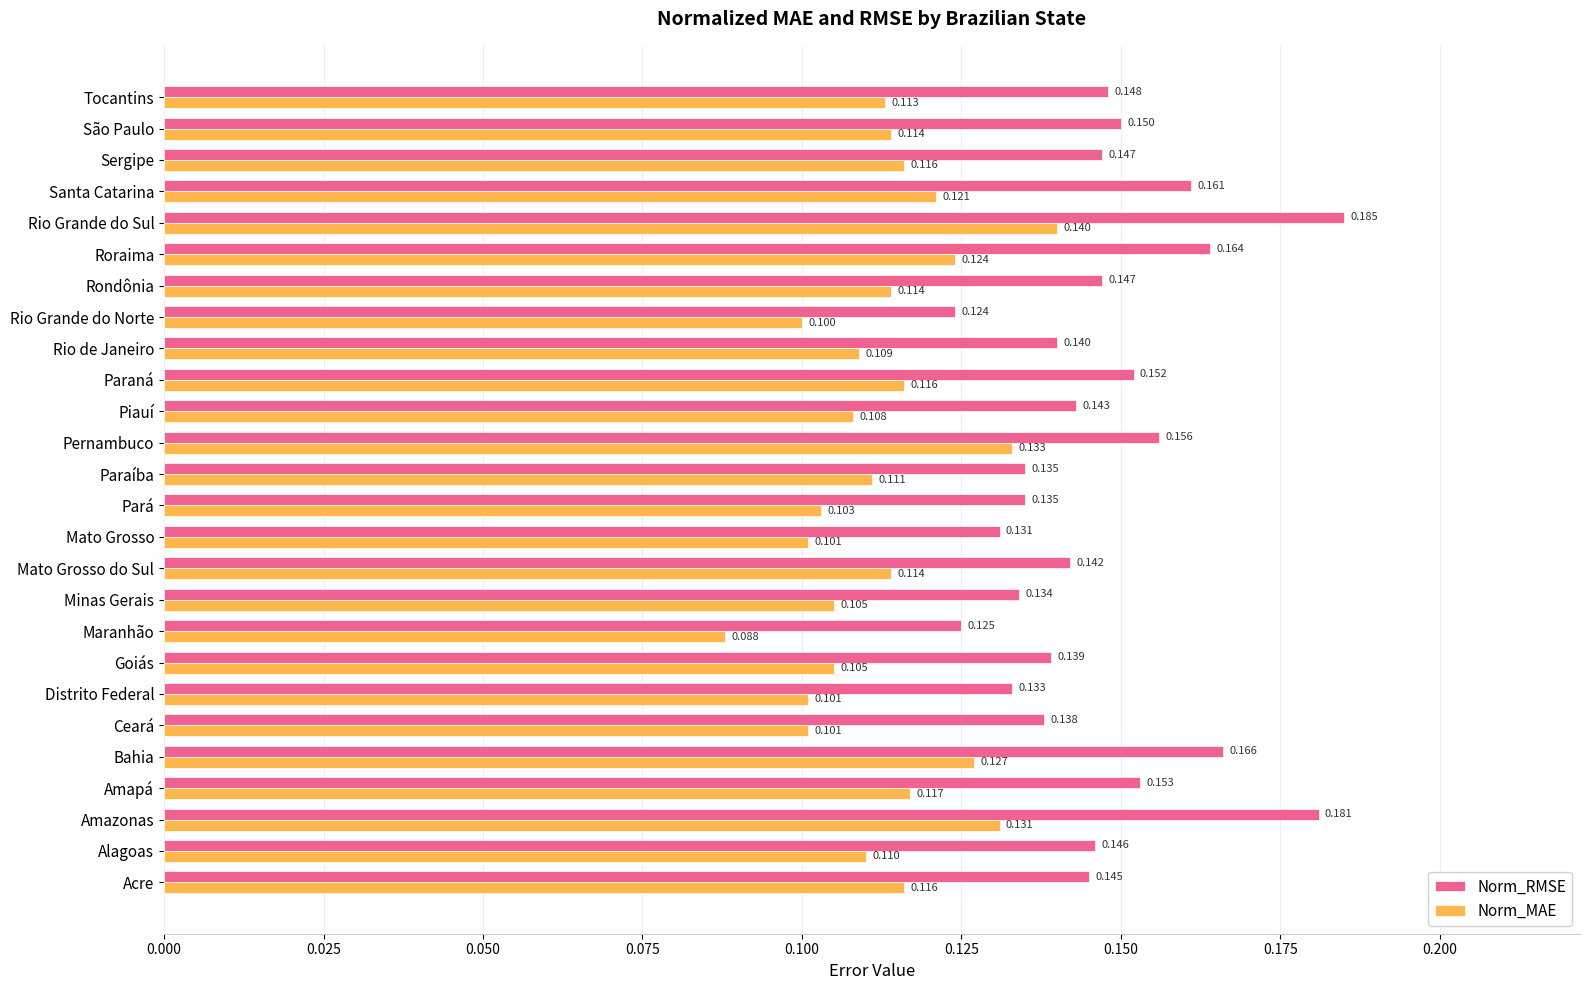

Is the value of Norm_MAE at Rio de Janeiro greater than the value of Norm_RMSE at Pará?

No